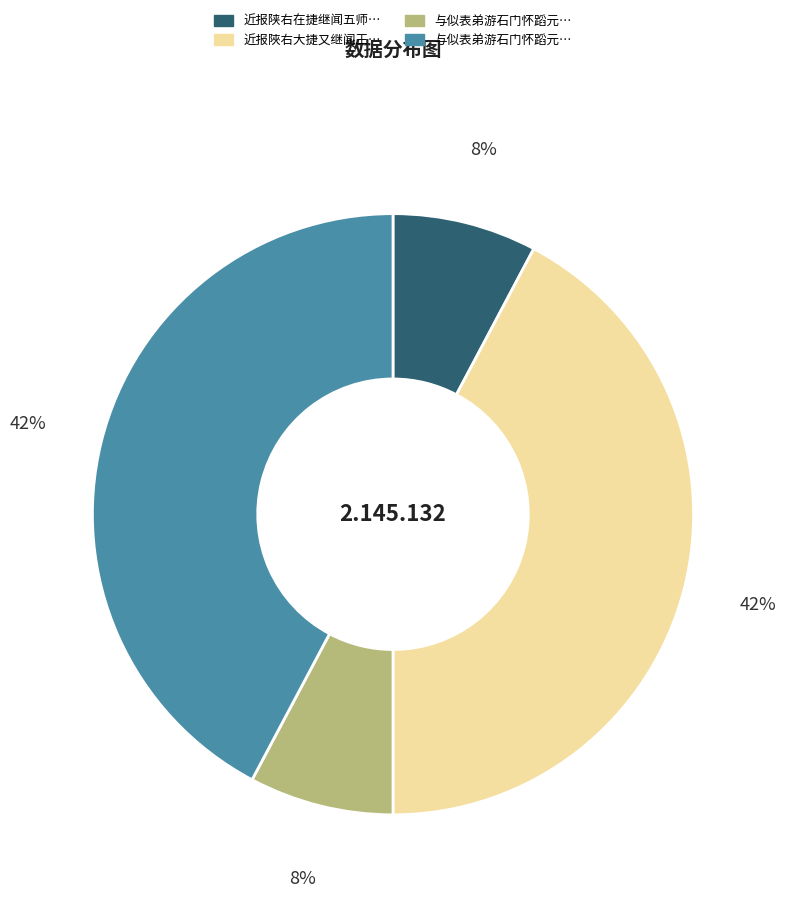

Is there any slice that represents more than half of the pie?

No